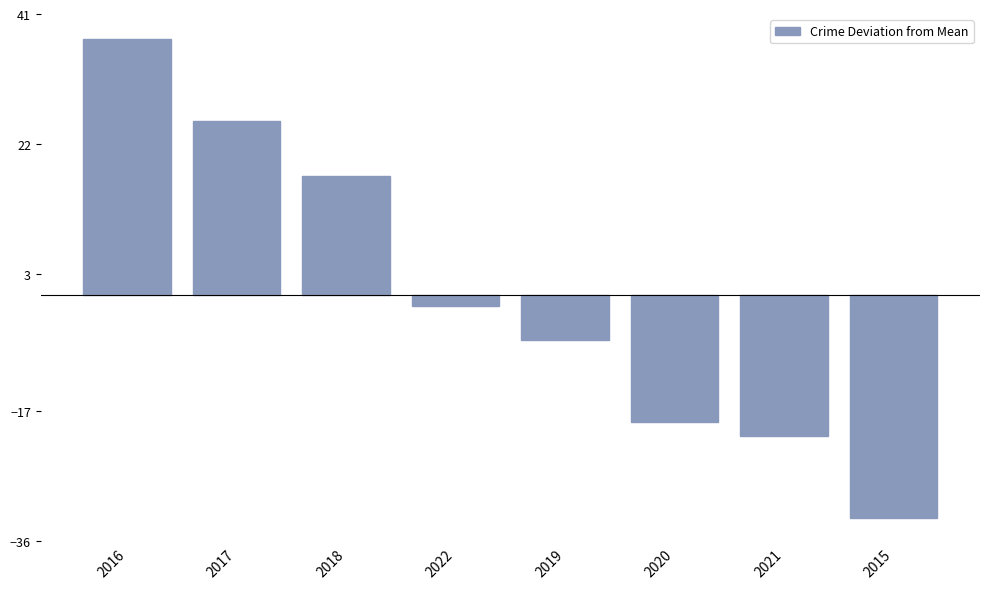

How many data points are above -1?

3